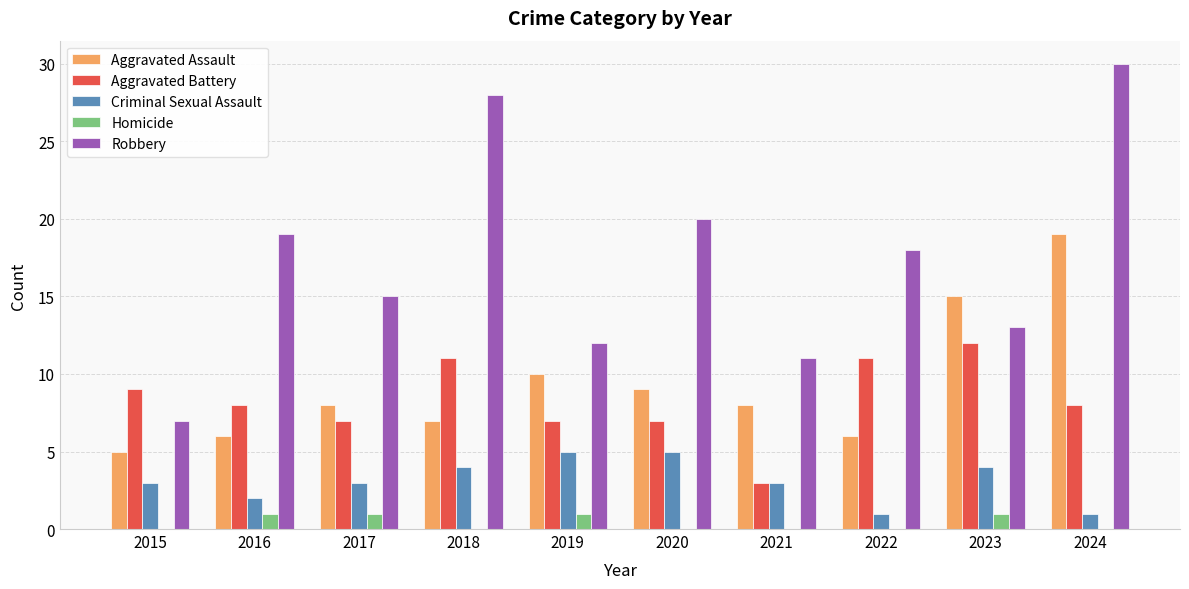

Reading left to right, what are all the values shown in this chart?

Aggravated Assault: 5	6	8	7	10	9	8	6	15	19
Aggravated Battery: 9	8	7	11	7	7	3	11	12	8
Criminal Sexual Assault: 3	2	3	4	5	5	3	1	4	1
Homicide: 0	1	1	0	1	0	0	0	1	0
Robbery: 7	19	15	28	12	20	11	18	13	30